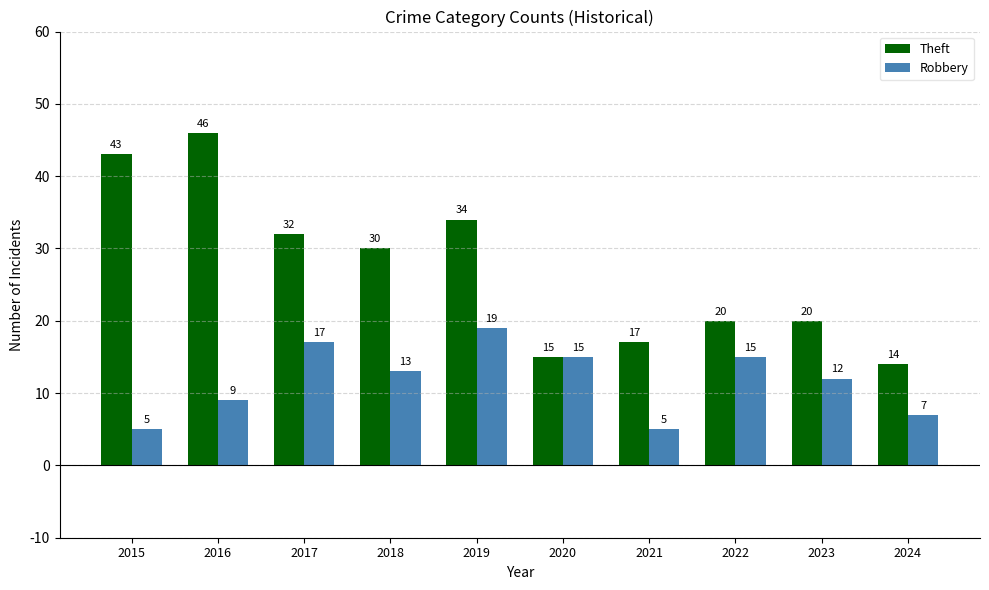

How many groups of bars are there?

10